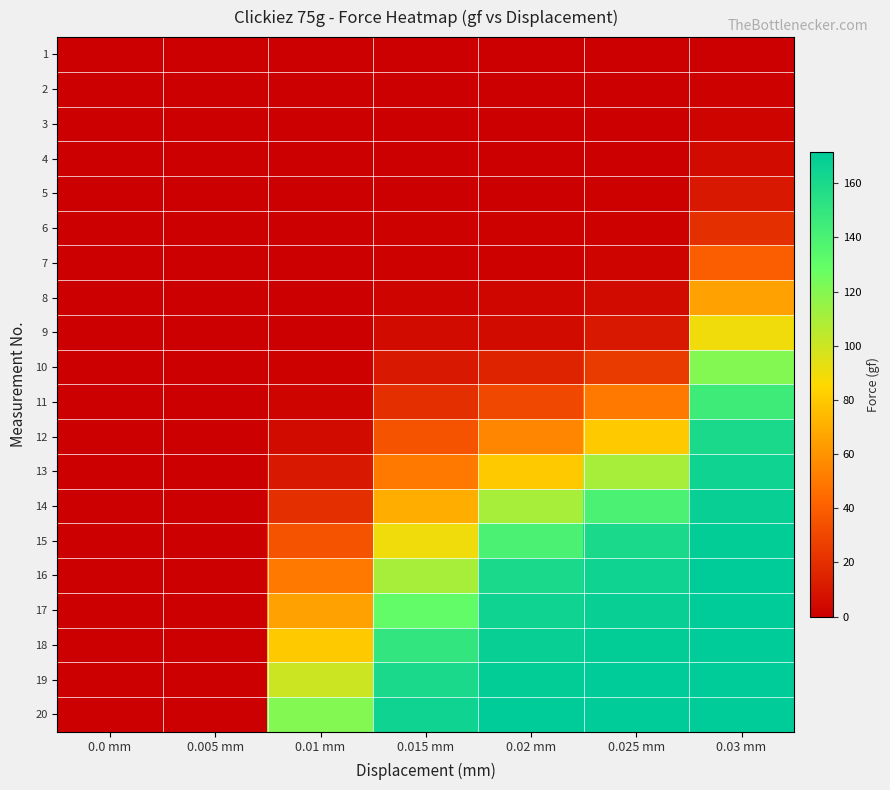

Which series has the widest spread of values?

19